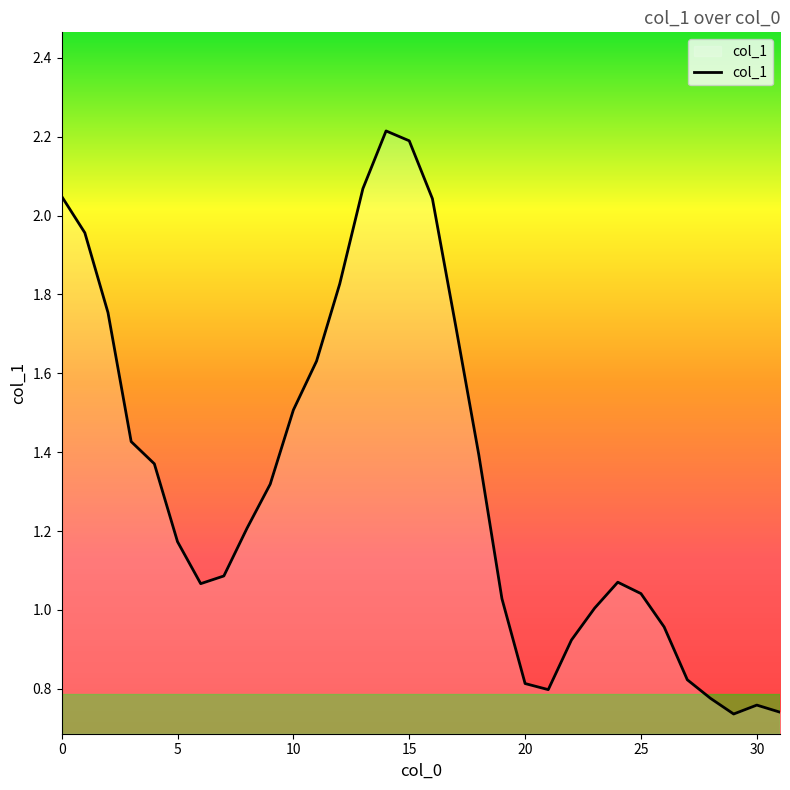

What is the difference between the maximum and minimum values?

1.5